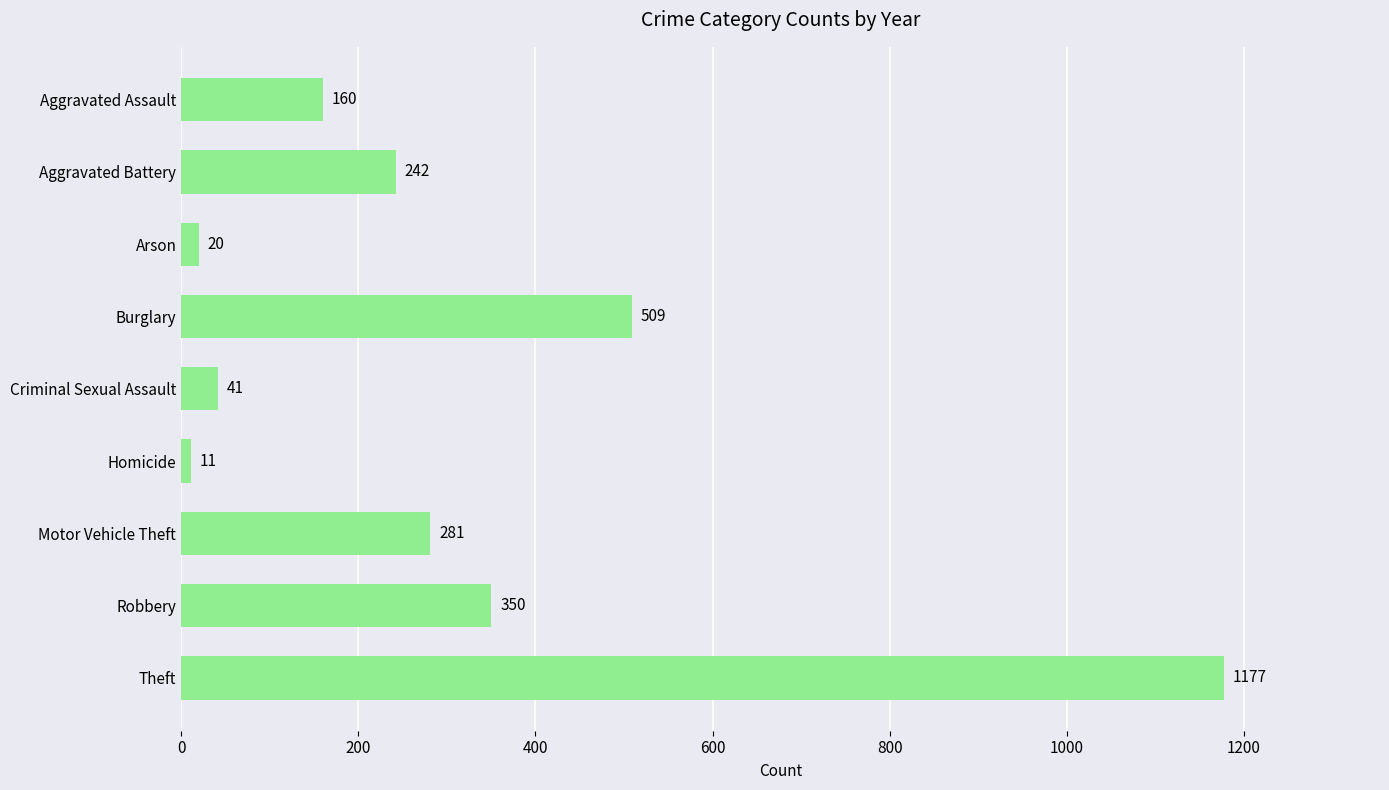

Approximately how many times larger is the value at Aggravated Assault compared to Aggravated Battery?

0.7